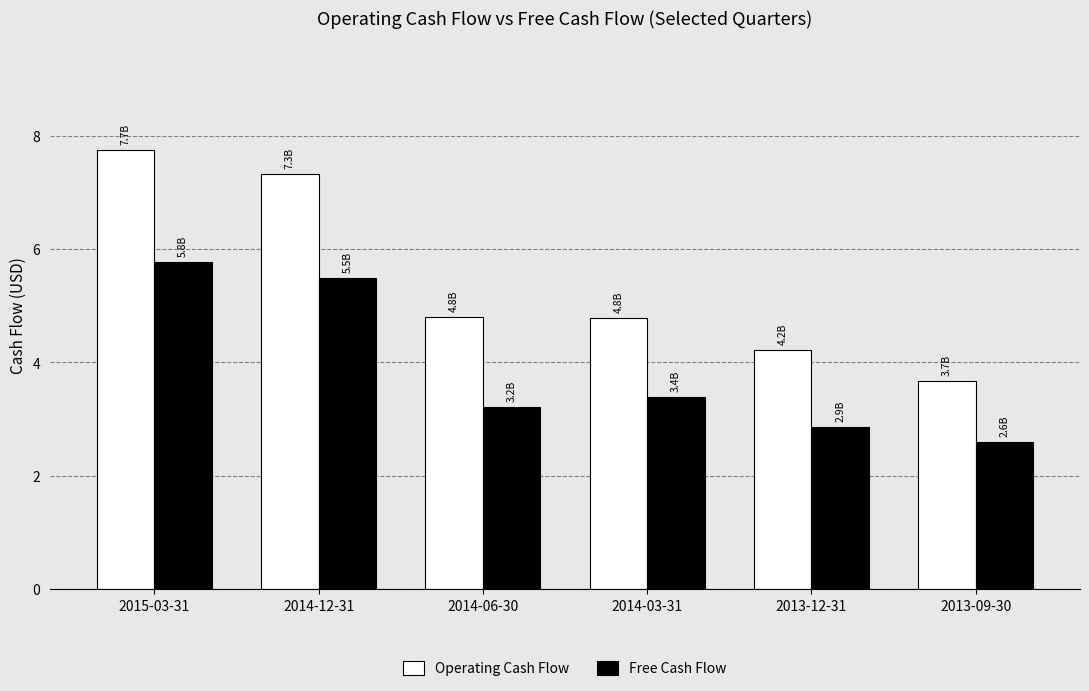

What is the spread (max minus min) of values at 2015-03-31?

2.0